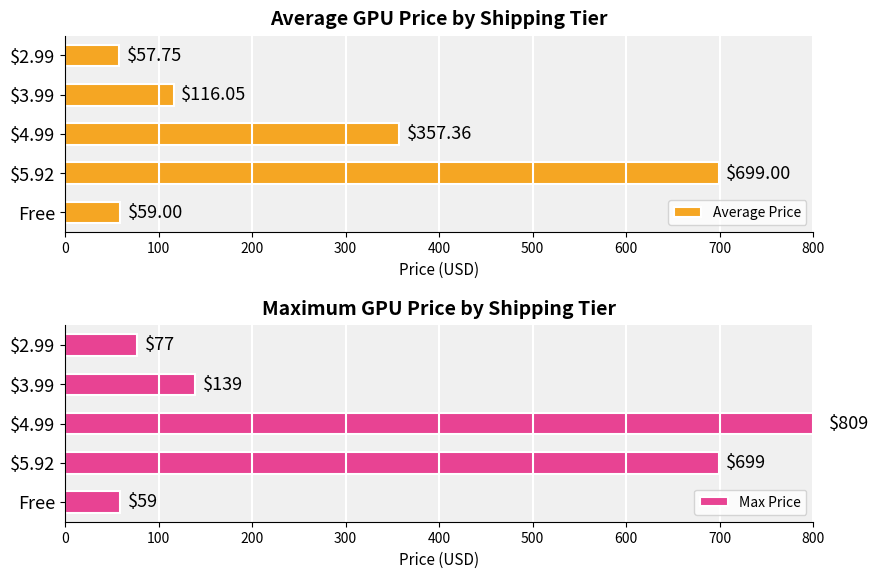

What is the sum of all Average Price values?

1289.2